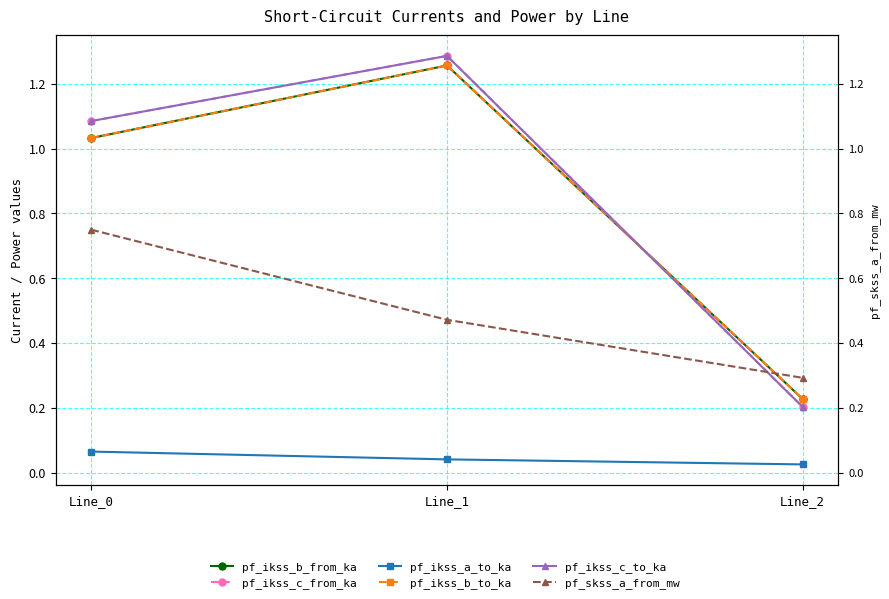

At Line_1, list the series in order from smallest to largest.

pf_ikss_a_to_ka, pf_skss_a_from_mw, pf_ikss_b_from_ka, pf_ikss_b_to_ka, pf_ikss_c_from_ka, pf_ikss_c_to_ka